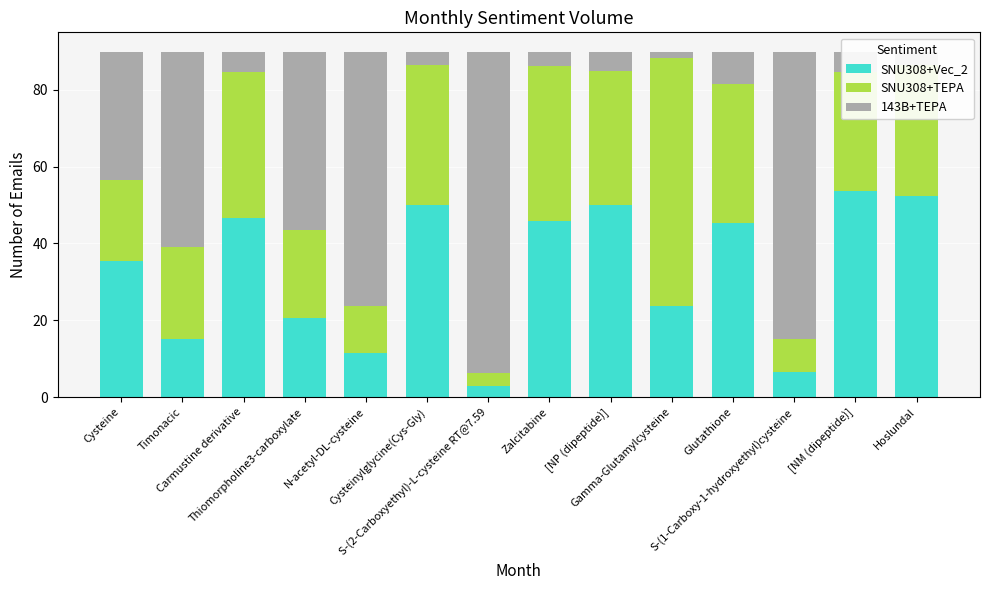

At which label does SNU308+Vec_2 reach its peak?

[NM (dipeptide)]